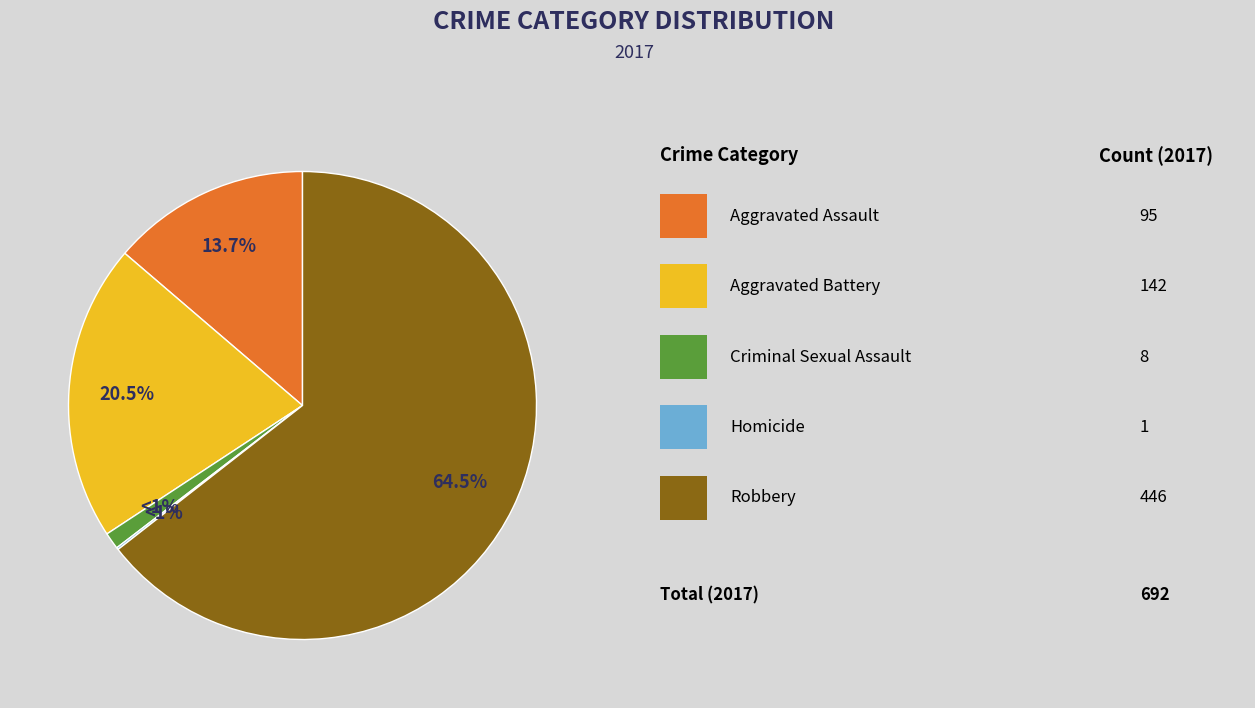

What percentage is NOT represented by Robbery?

35.5%